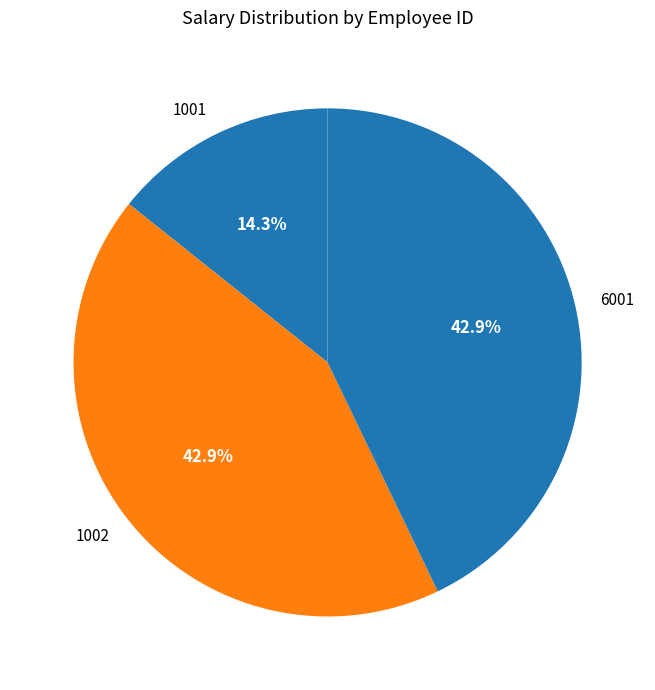

Does 1001 represent more than half of the total?

No